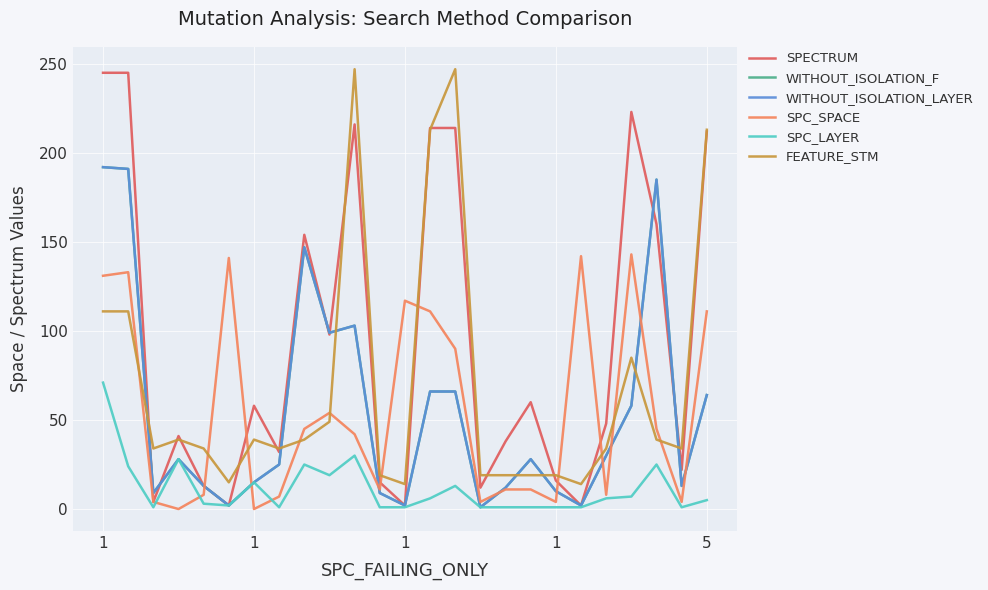

Does the chart have visible grid lines?

Yes